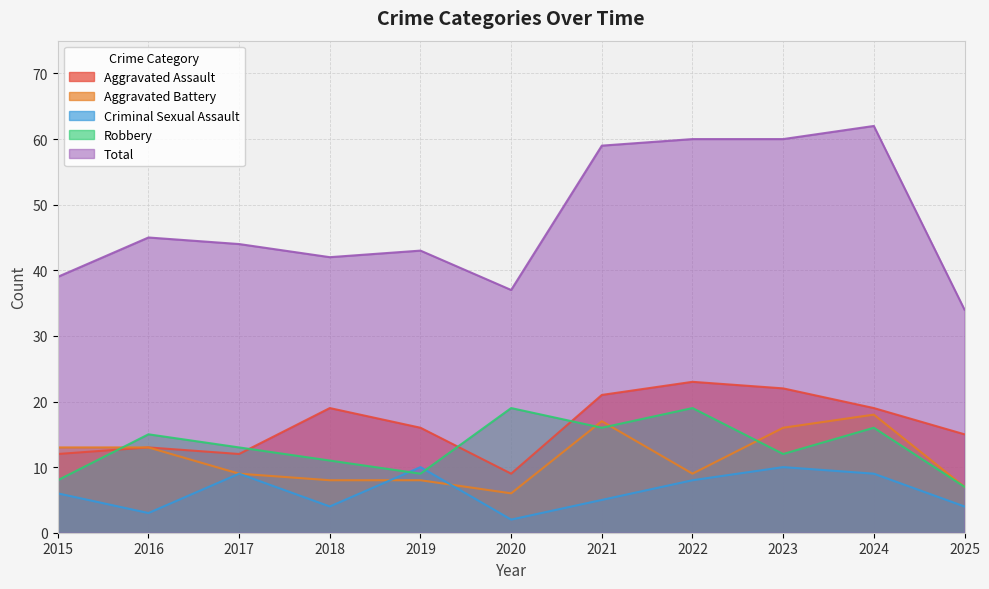

True or false: Aggravated Battery and Aggravated Assault intersect in this chart.

False